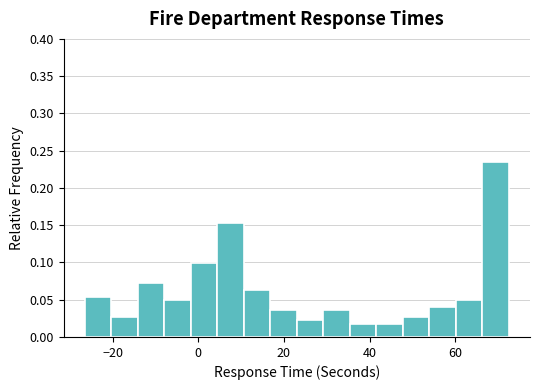

Around what value on the x-axis is the tallest bar? Give the approximate position of its centre, as read against the axis.

70